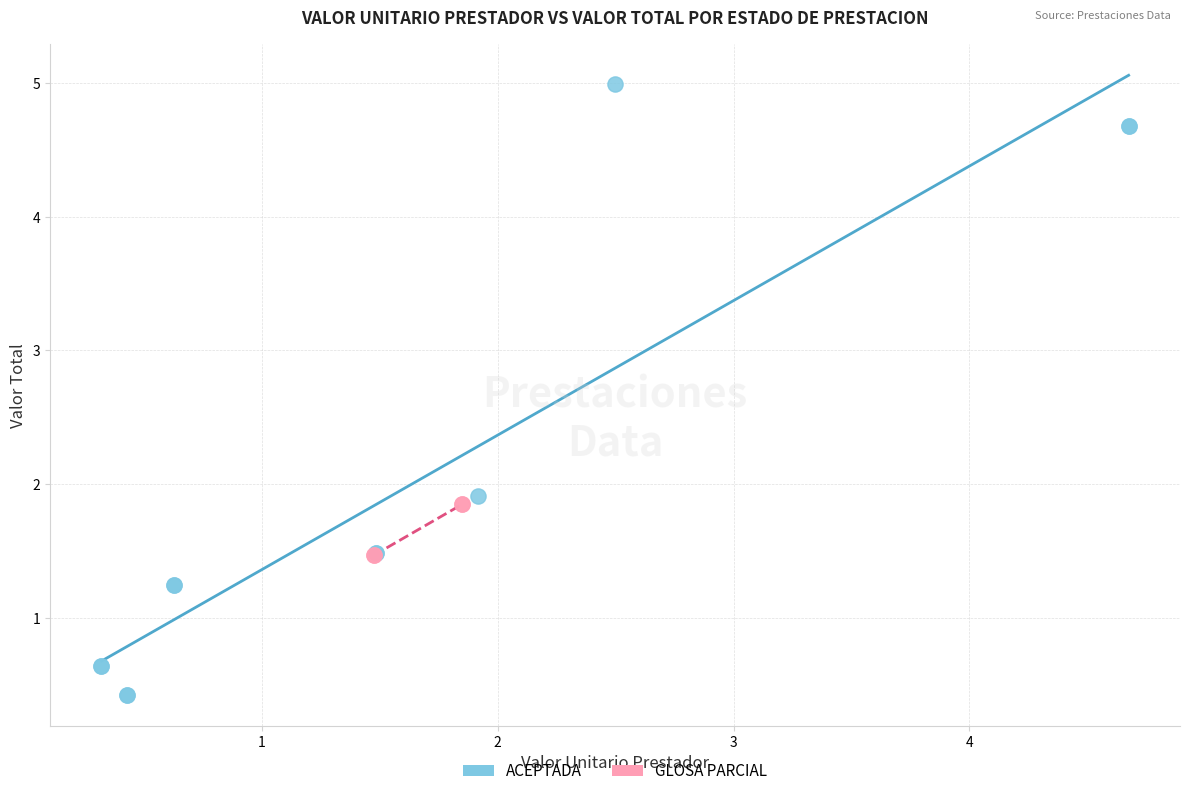

What are all the series names shown in the legend?

ACEPTADA, GLOSA PARCIAL